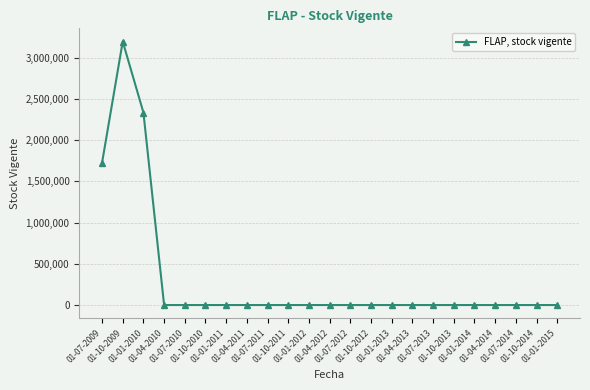

What is the change in value from 01-07-2009 to 01-01-2015?

-1725821